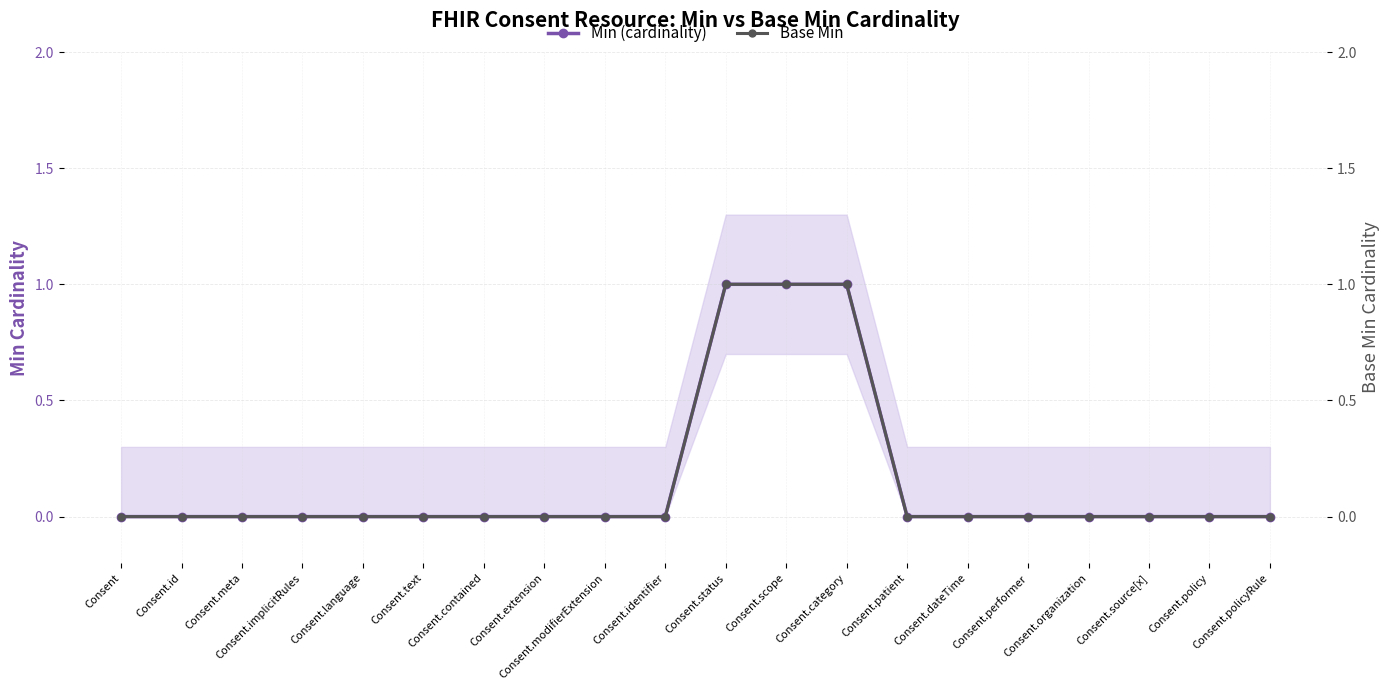

True or false: Min (cardinality) and Base Min cross at least once.

False